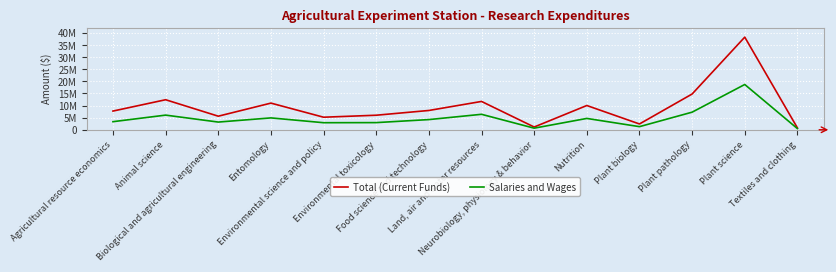

Which series has the largest total across all categories?

Total (Current Funds)